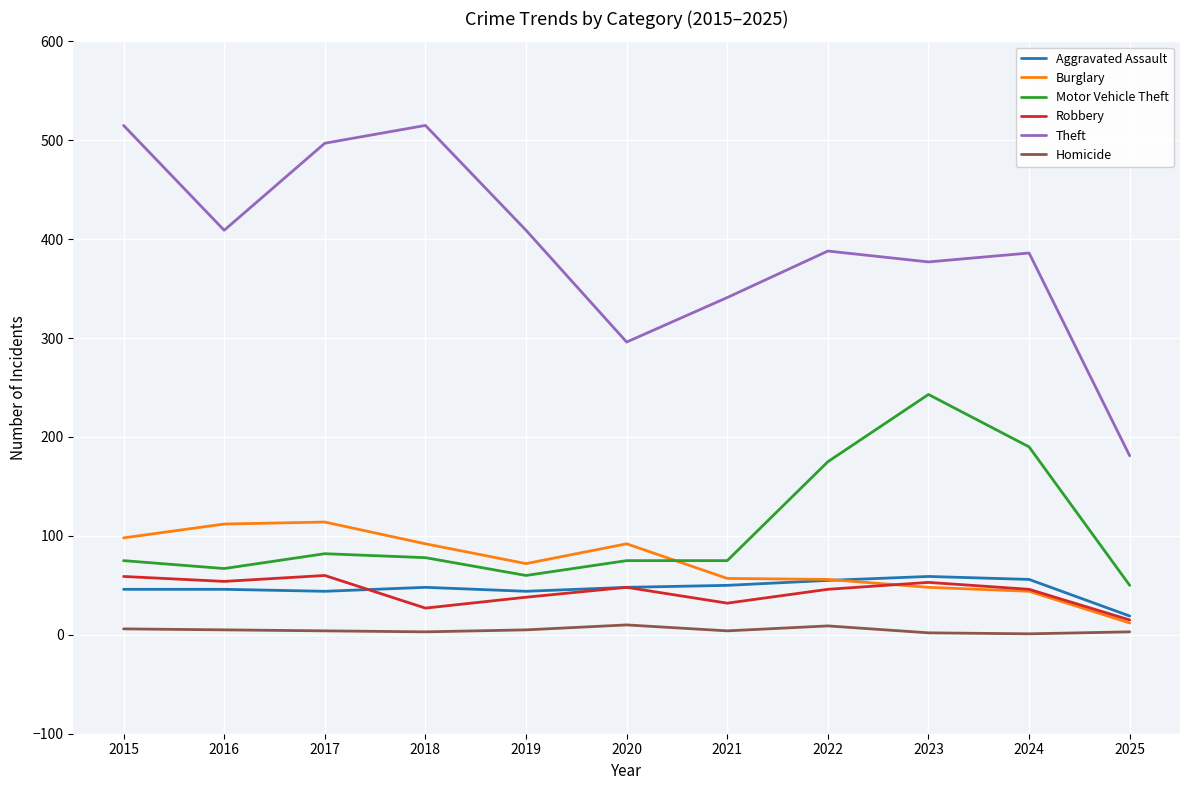

Where is Motor Vehicle Theft nearest to the value 146?

2022